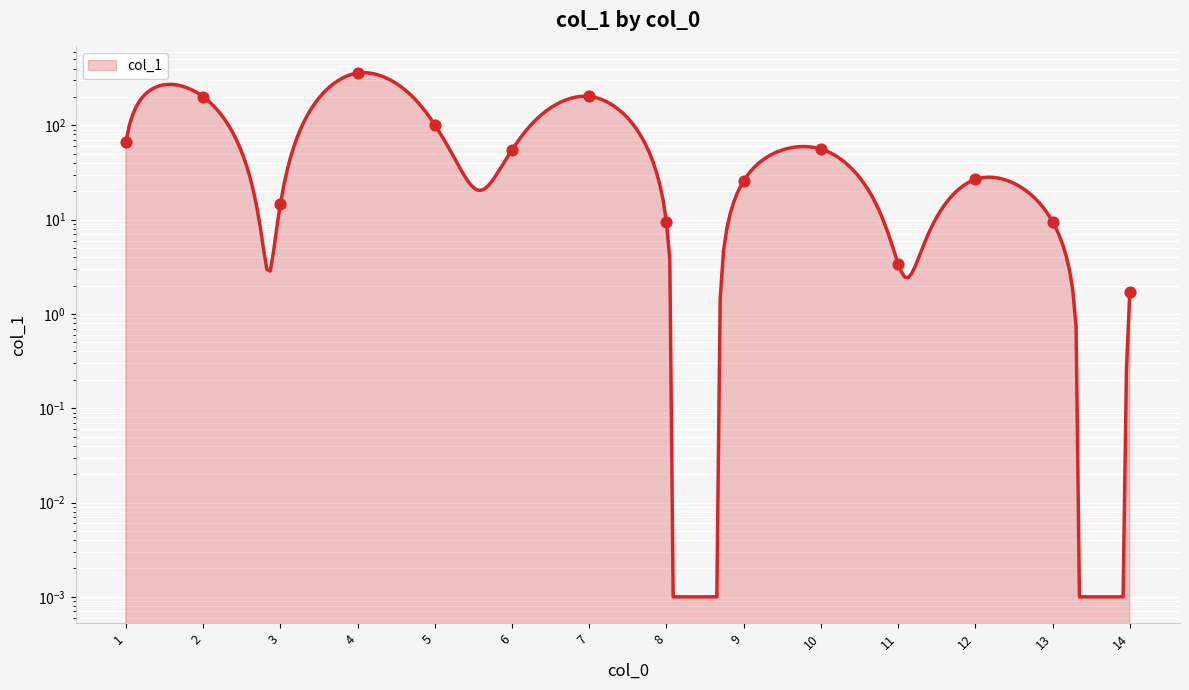

Approximately how many times larger is the value at 6 compared to 13?

5.8